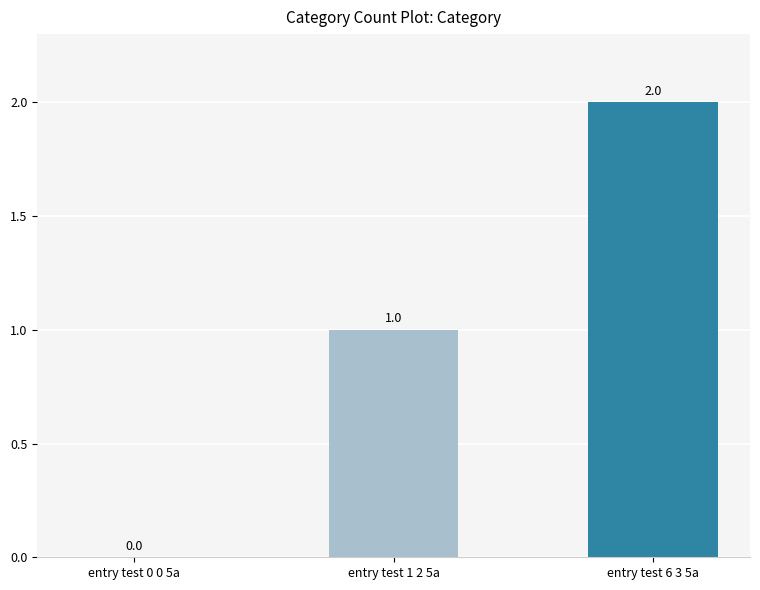

Which label corresponds to the largest value in the chart?

entry test 6 3 5a